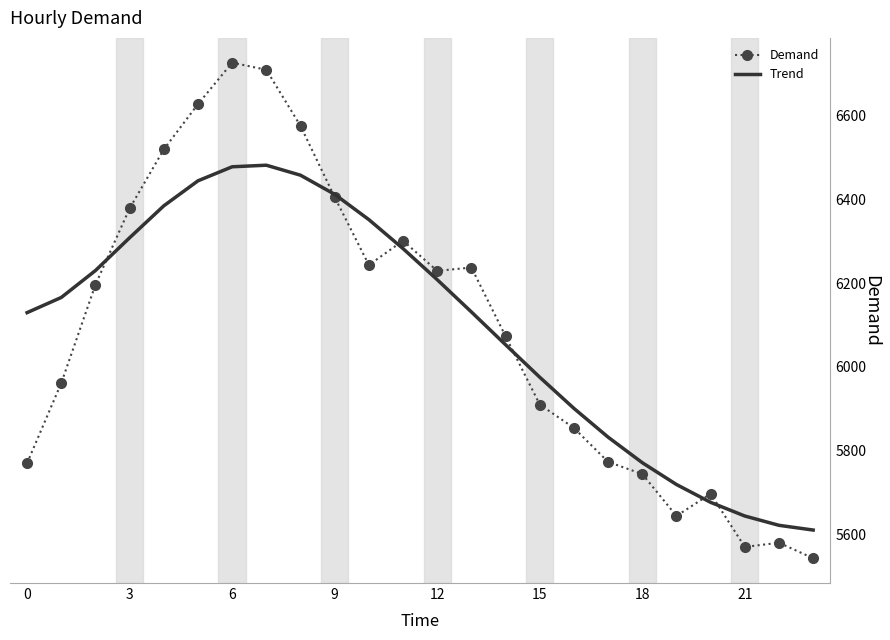

Which series has the largest range (max minus min)?

Demand